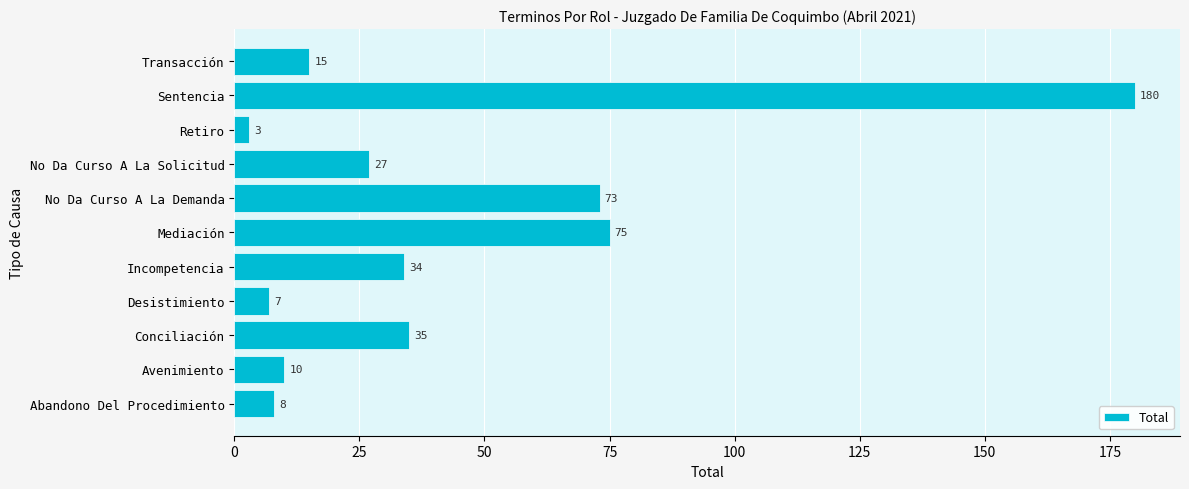

What is the difference between the maximum and minimum values?

177